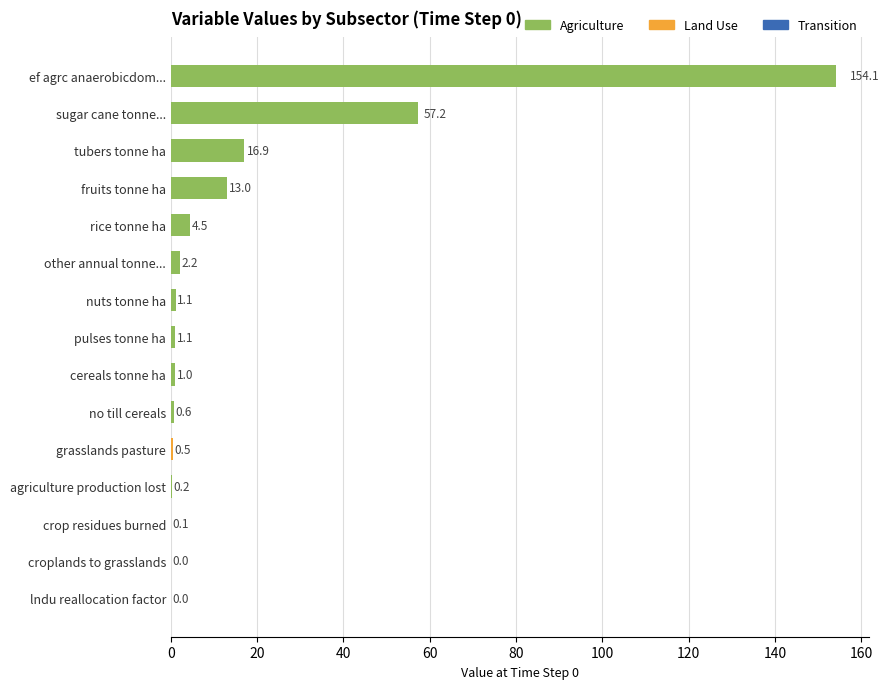

True or false: the data shows 81.0 at sugar cane tonne....

False